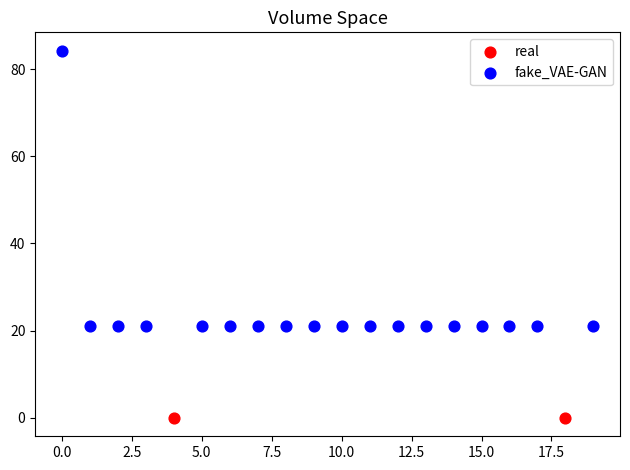

Which series contains the highest Y value?

fake_VAE-GAN